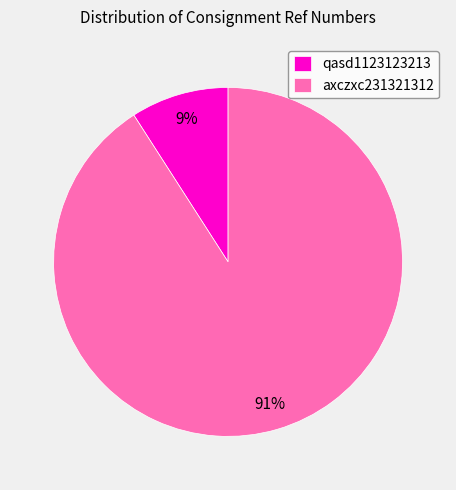

Which slice is the smallest?

qasd1123123213